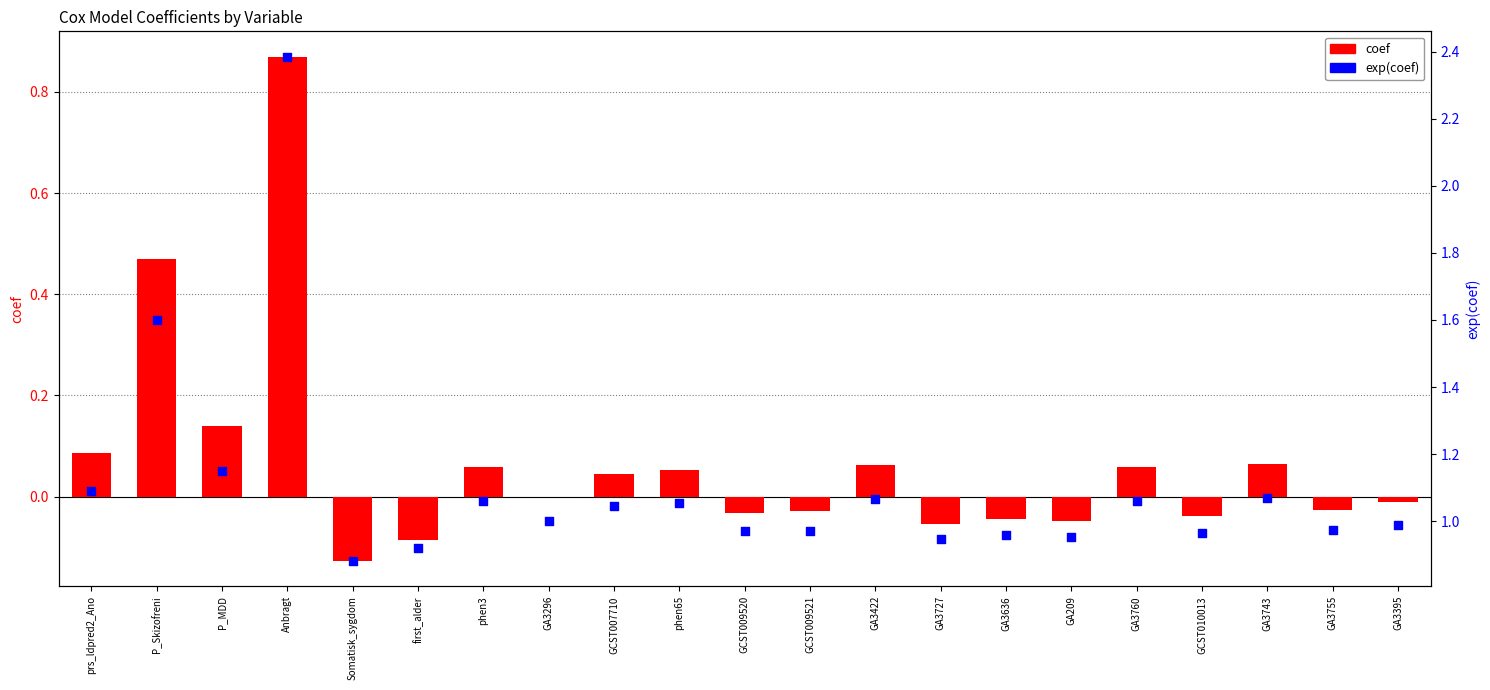

What are all the series names shown in the legend?

coef, exp(coef)